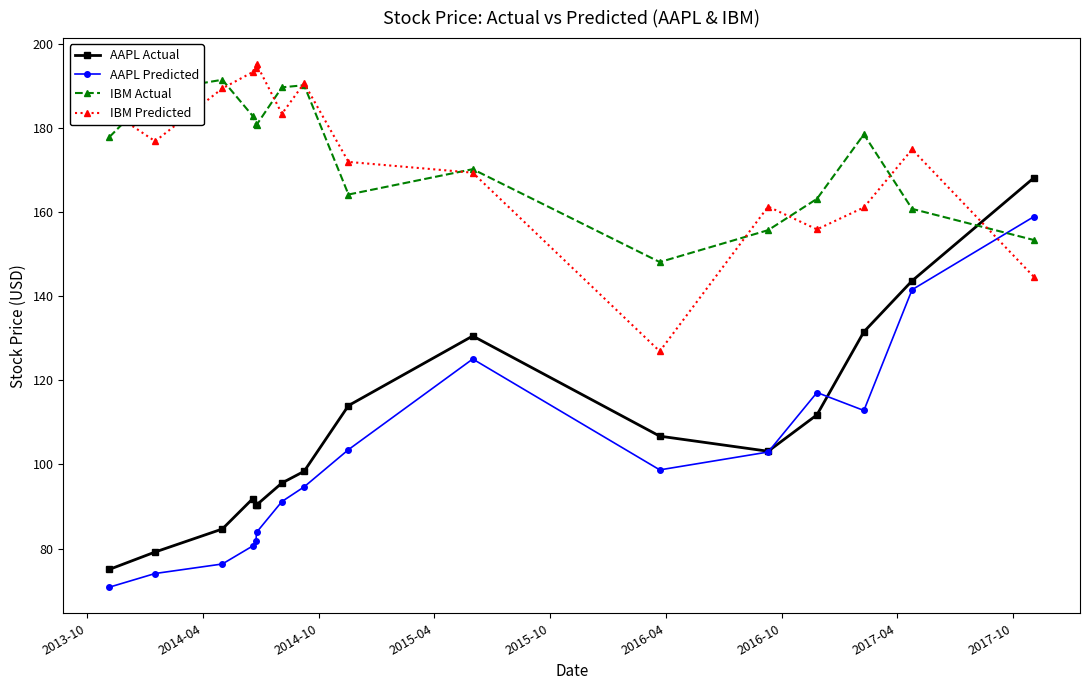

True or false: IBM Predicted has more than 2 interior local peaks.

True